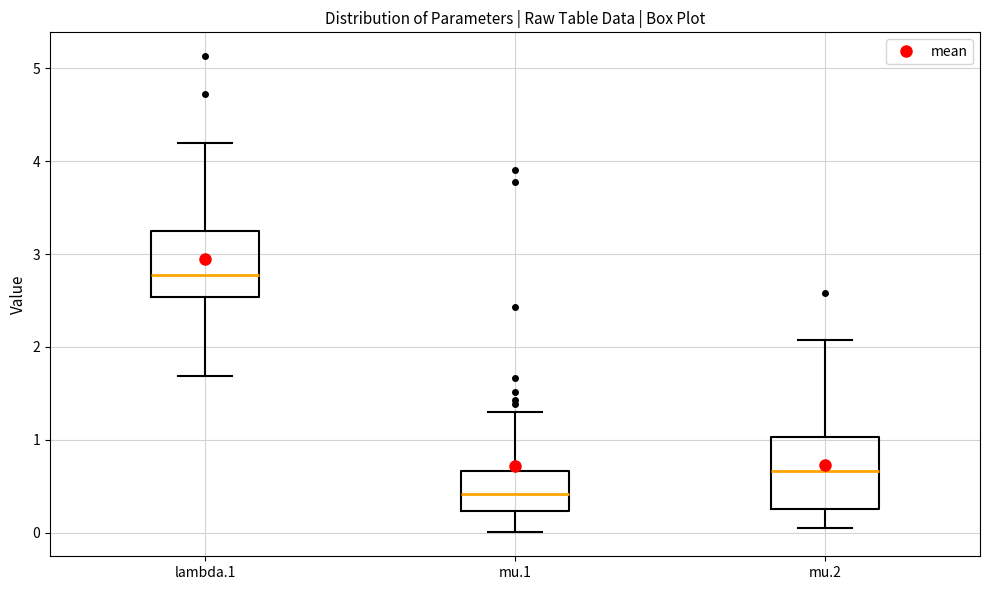

Which box has the highest median line?

lambda.1